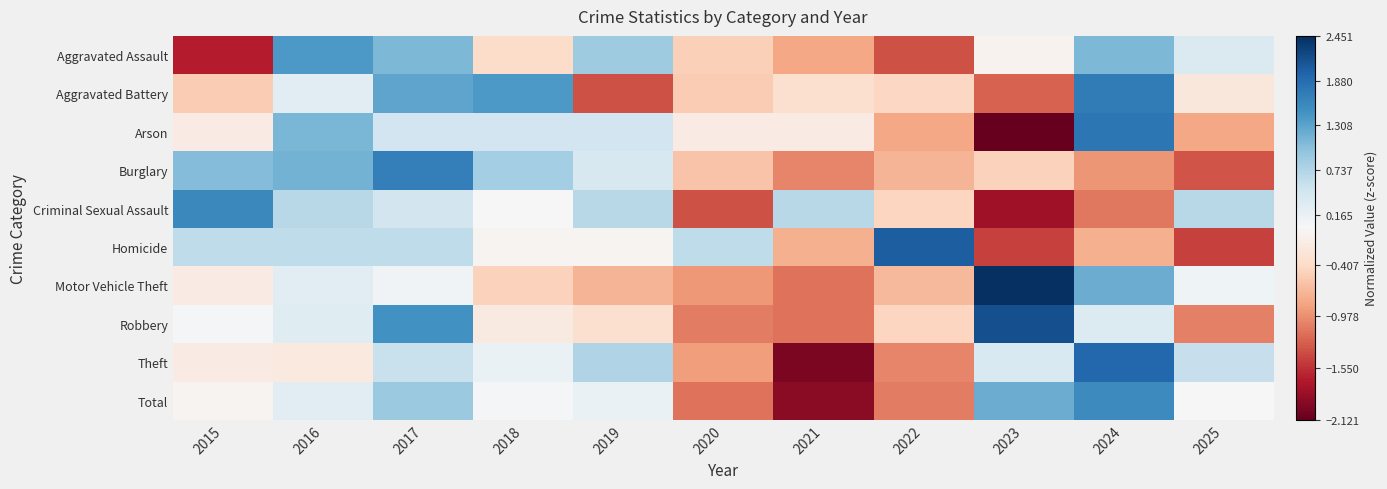

Which category has the highest value across all series?

2023